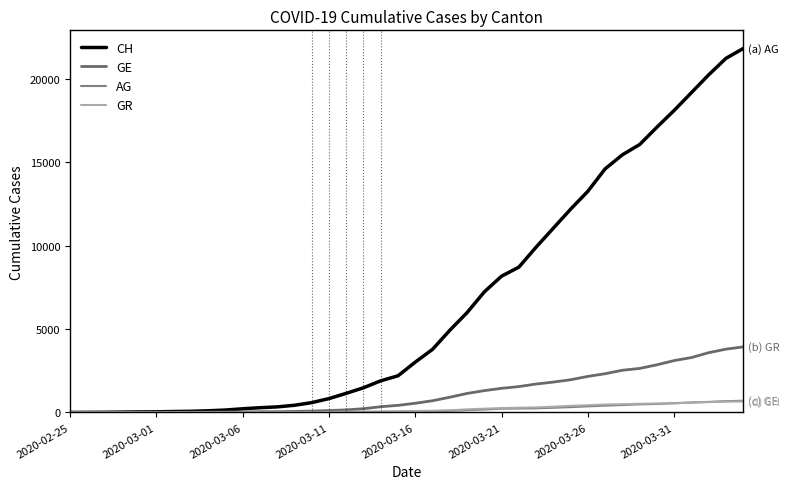

Is this an area chart (filled region under the line)?

No